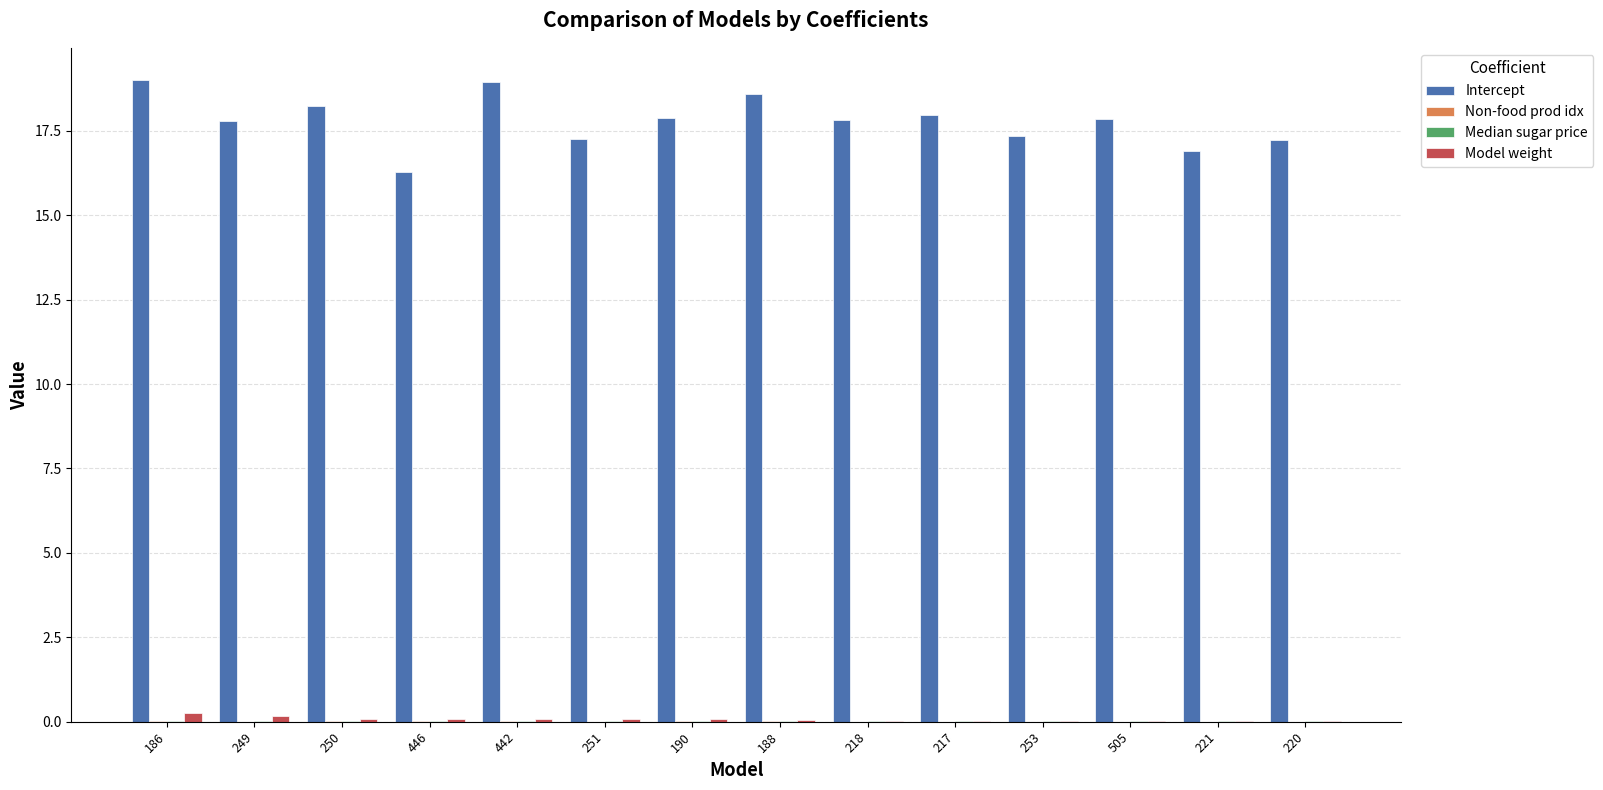

Which series has the largest total across all categories?

Intercept